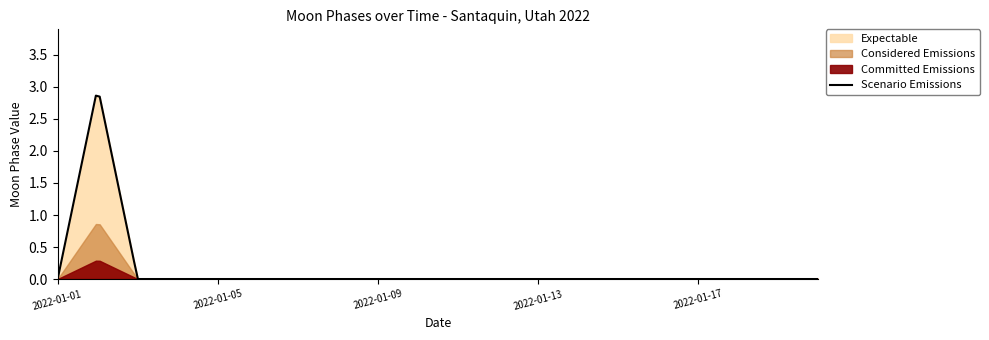

The chart shows a value of 0 at 2022-01-20. True or false?

True